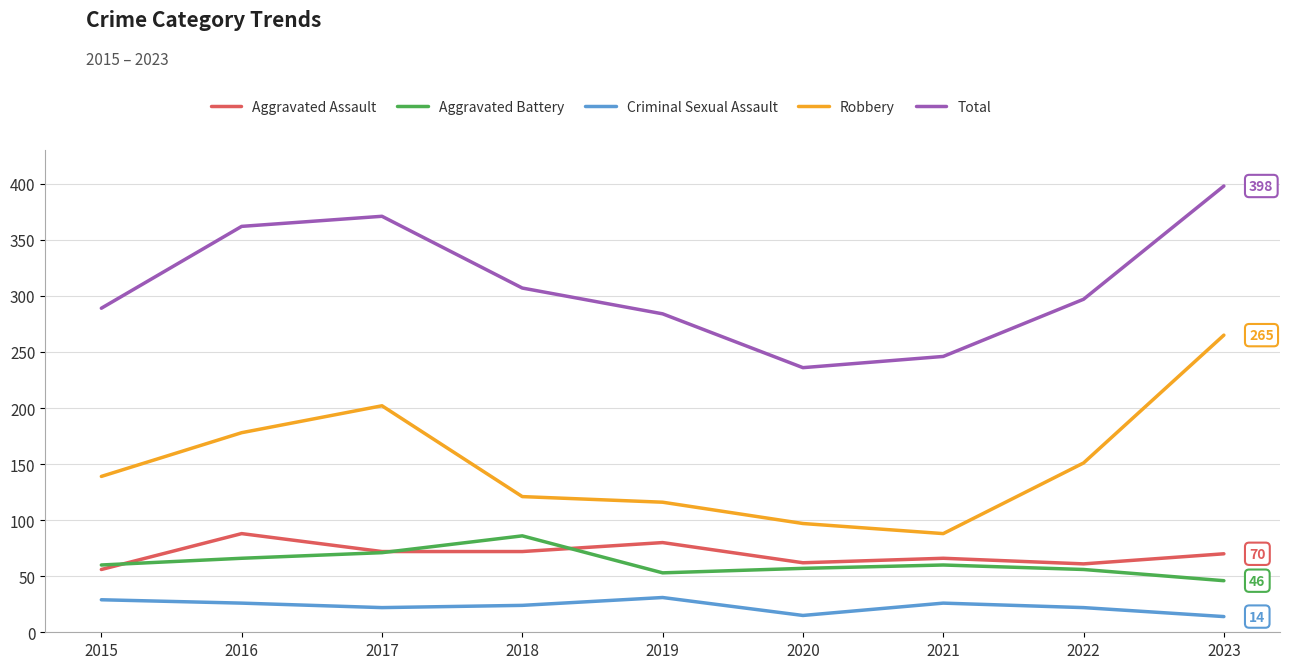

At which category is the sum across all series the highest?

2023